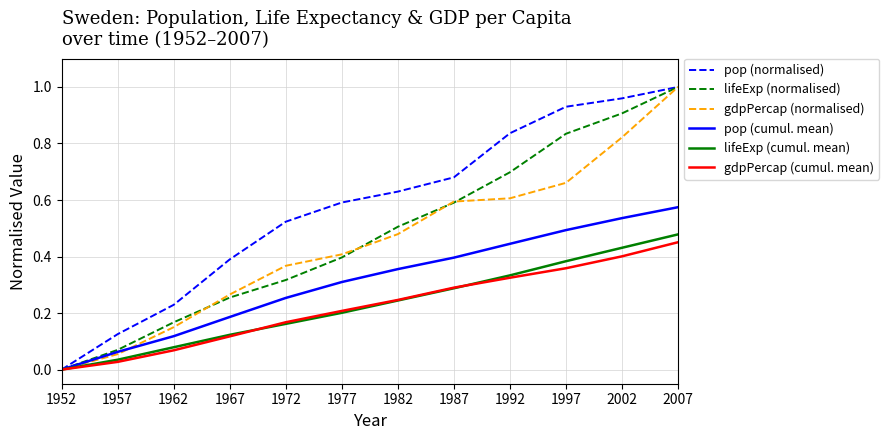

At which category is the sum across all series the highest?

2007